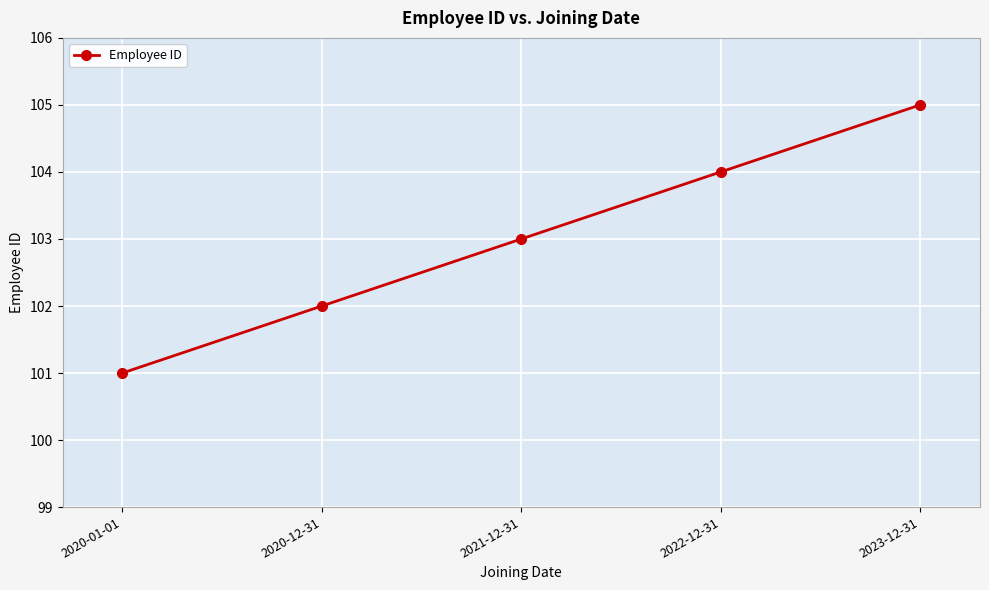

What is the sum of all values?

515